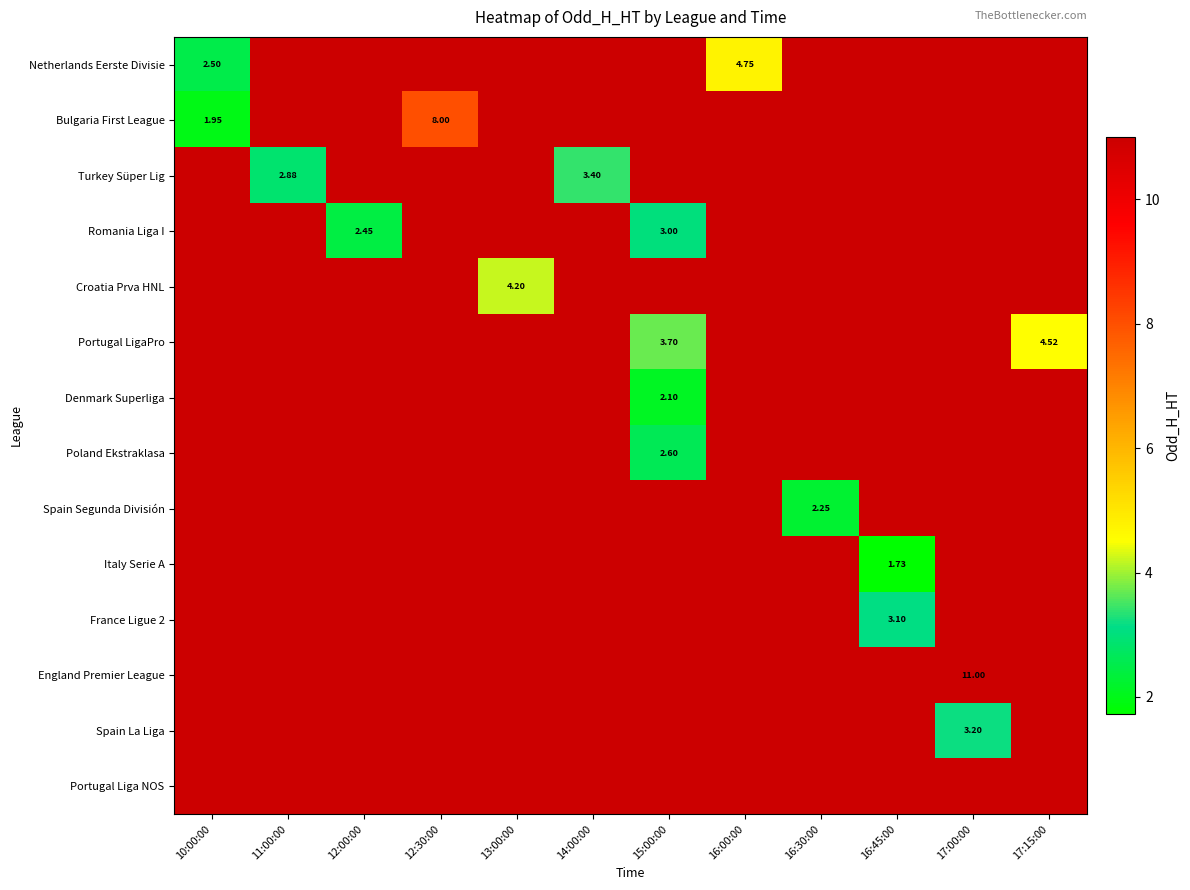

Is the value of Portugal LigaPro at 15:00:00 greater than the value of Poland Ekstraklasa at 15:00:00?

Yes